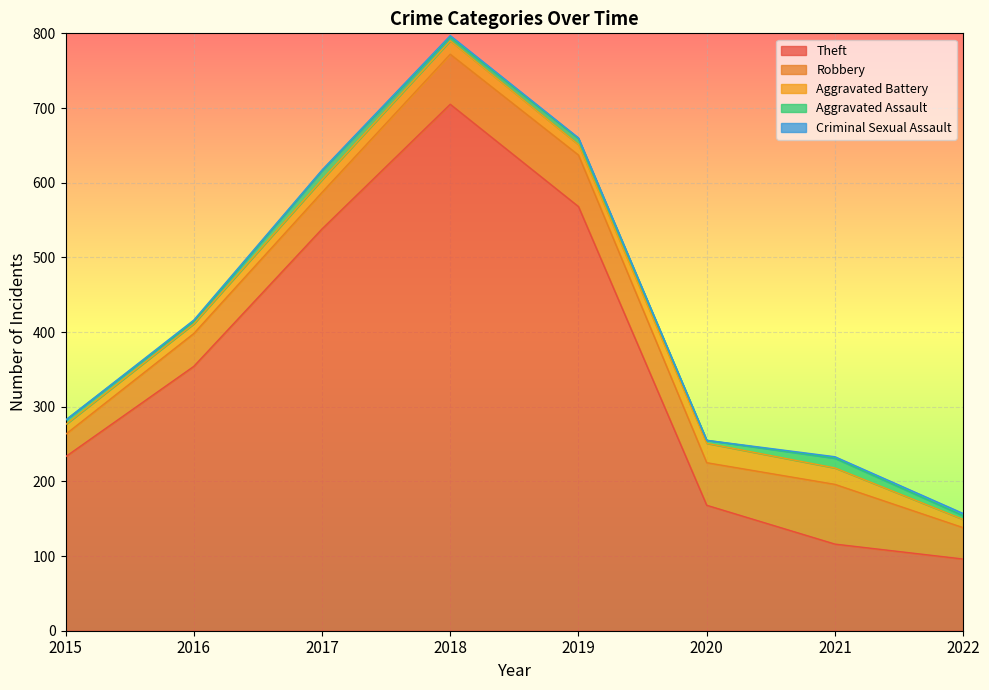

Reading left to right, transcribe all the data shown in this chart.

Theft: 2015=233	2016=354	2017=538	2018=705	2019=568	2020=168	2021=116	2022=96
Robbery: 2015=30	2016=44	2017=49	2018=67	2019=69	2020=57	2021=80	2022=42
Aggravated Battery: 2015=13	2016=13	2017=17	2018=18	2019=14	2020=26	2021=22	2022=11
Aggravated Assault: 2015=6	2016=3	2017=12	2018=5	2019=8	2020=4	2021=13	2022=5
Criminal Sexual Assault: 2015=0	2016=2	2017=1	2018=2	2019=1	2020=0	2021=2	2022=3